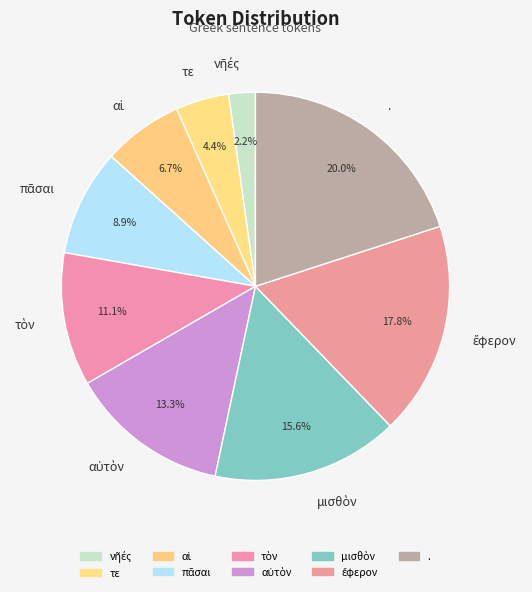

Is there a majority slice in this chart?

No